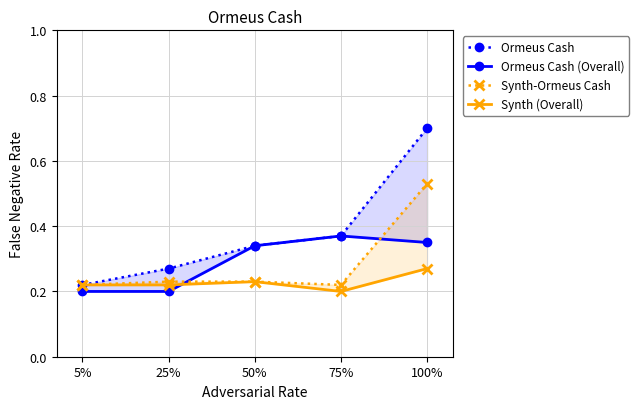

Reading left to right, transcribe all the data shown in this chart.

Ormeus Cash: 5%=0.2	25%=0.3	50%=0.3	75%=0.4	100%=0.7
Ormeus Cash (Overall): 5%=0.2	25%=0.2	50%=0.3	75%=0.4	100%=0.3
Synth-Ormeus Cash: 5%=0.2	25%=0.2	50%=0.2	75%=0.2	100%=0.5
Synth (Overall): 5%=0.2	25%=0.2	50%=0.2	75%=0.2	100%=0.3